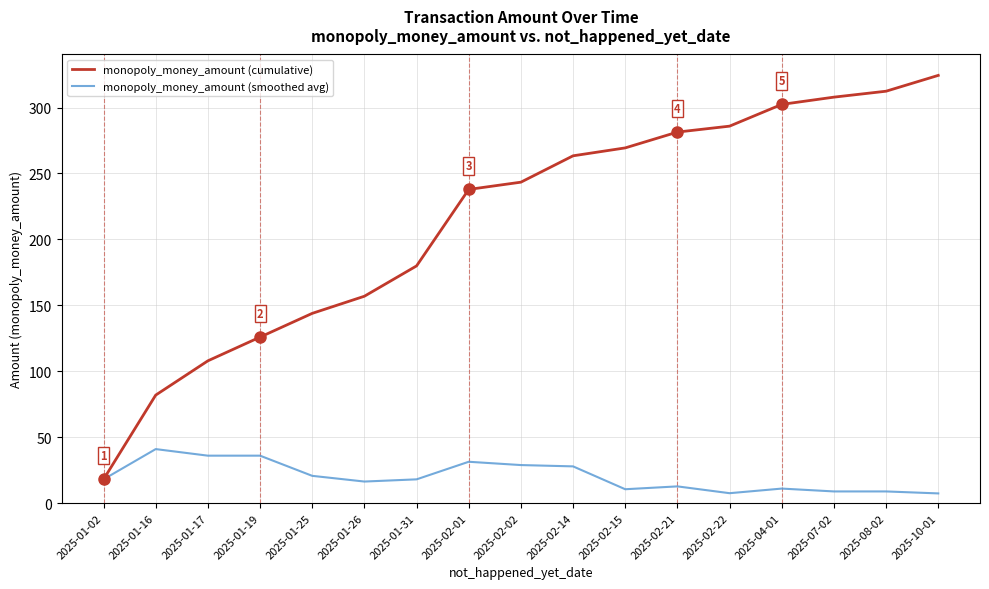

True or false: monopoly_money_amount (smoothed avg) has a value of 8.8 at 2025-08-02.

True